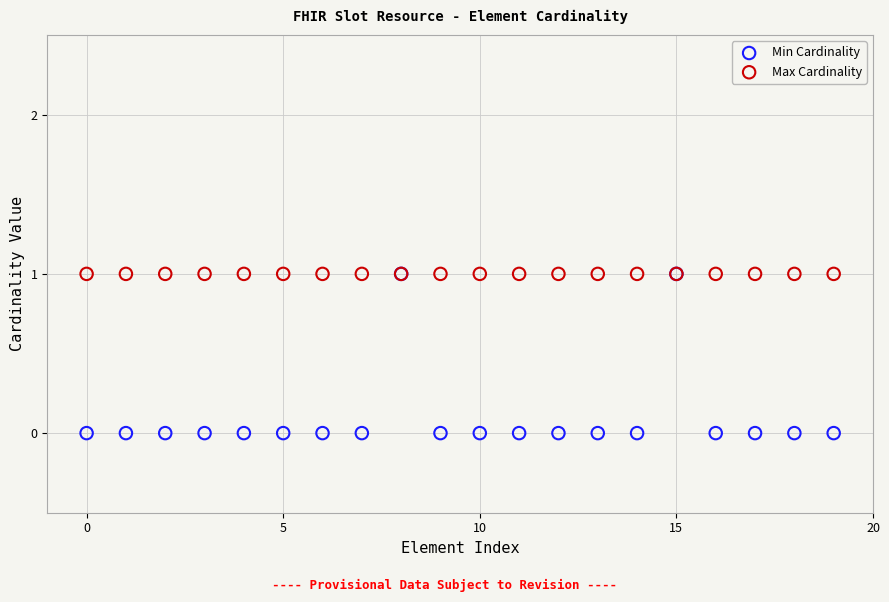

What are all the series names shown in the legend?

Min Cardinality, Max Cardinality